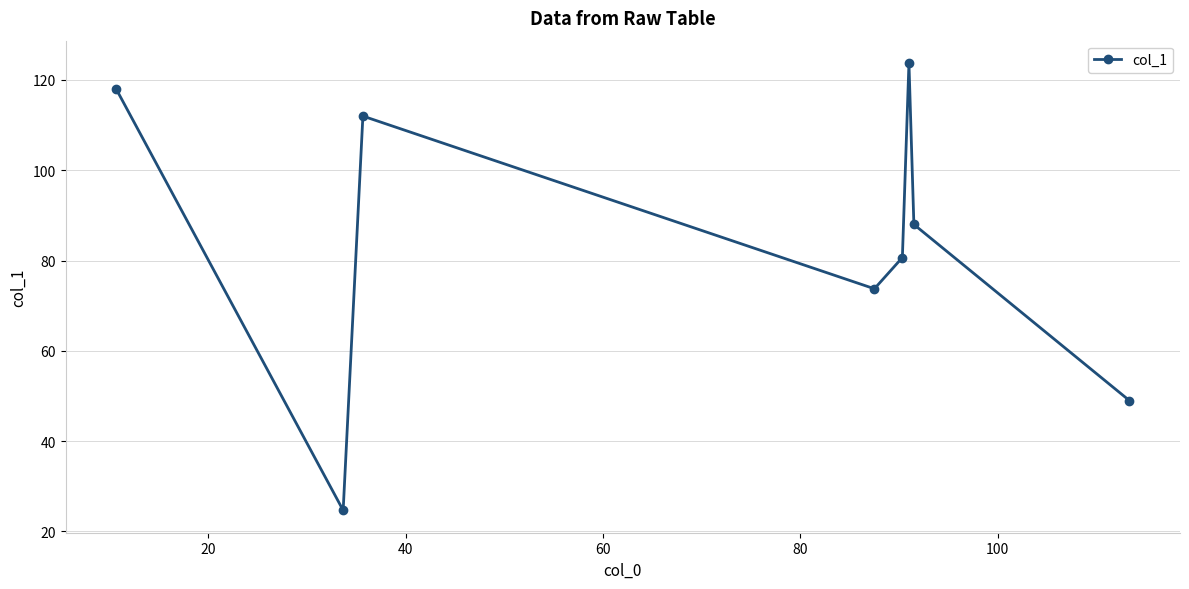

What is the maximum value shown in the chart?

123.8